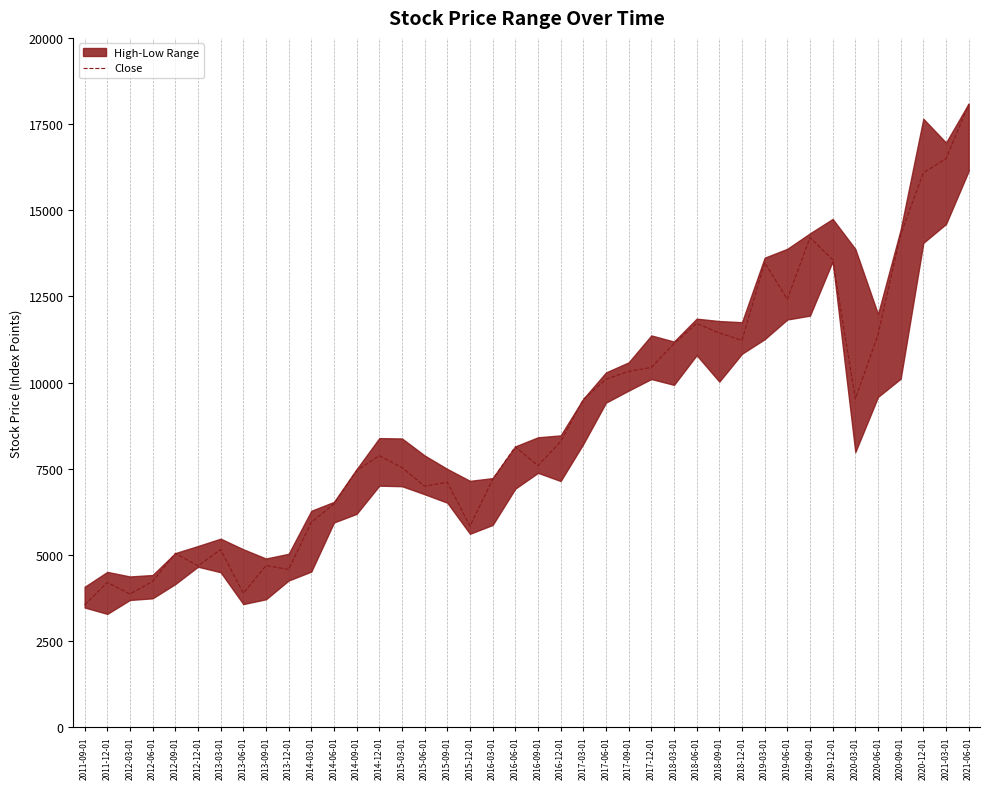

The value at 2019-03-01 is 22127.1. True or false?

False